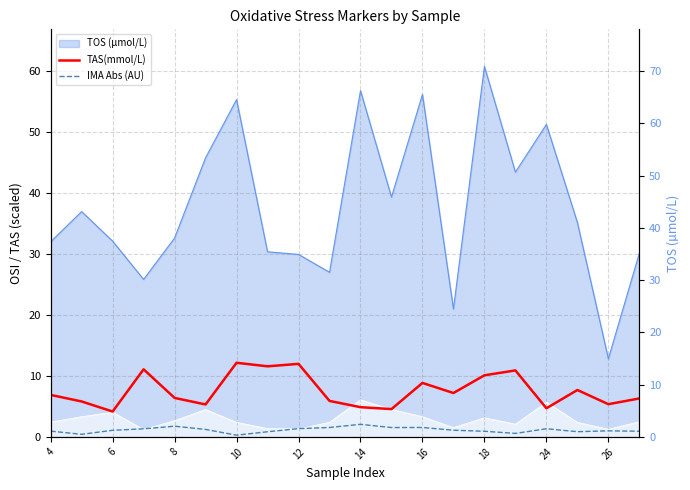

How many values in the IMA Abs (AU) series exceed 1?

11